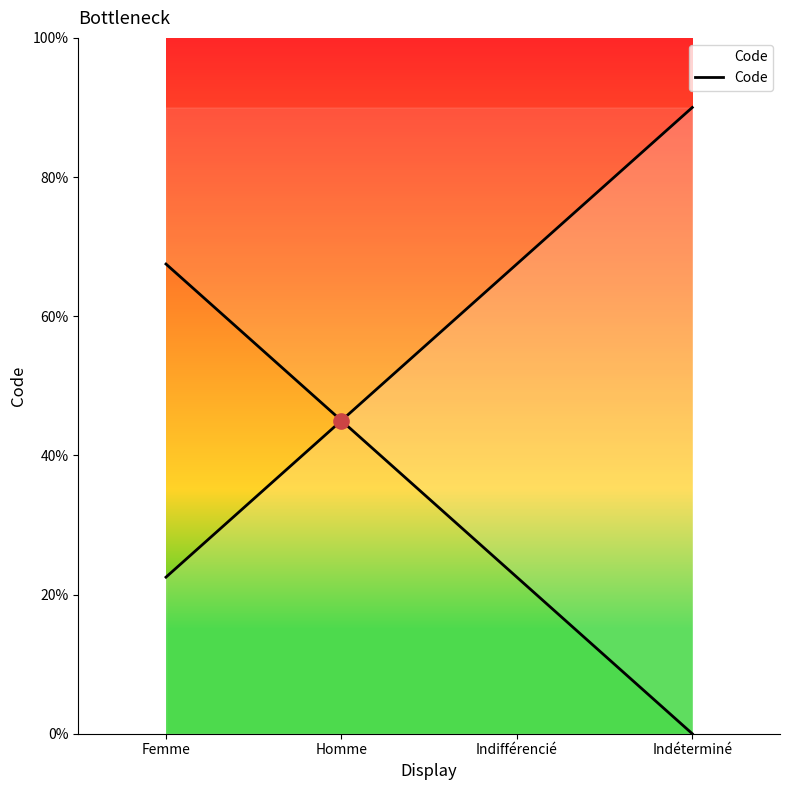

Between Femme and Indifférencié, which is larger?

Indifférencié